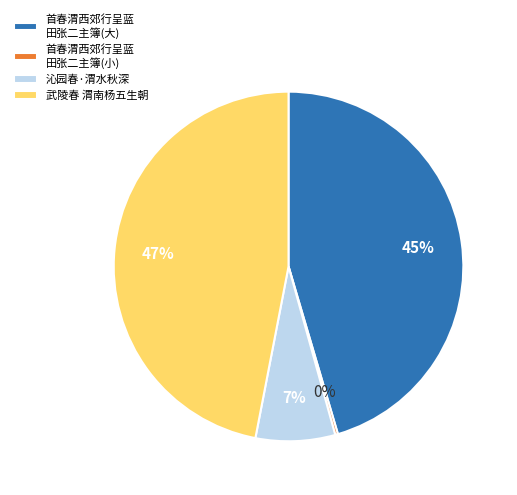

Is 武陵春 渭南杨五生朝 the majority of the pie?

No